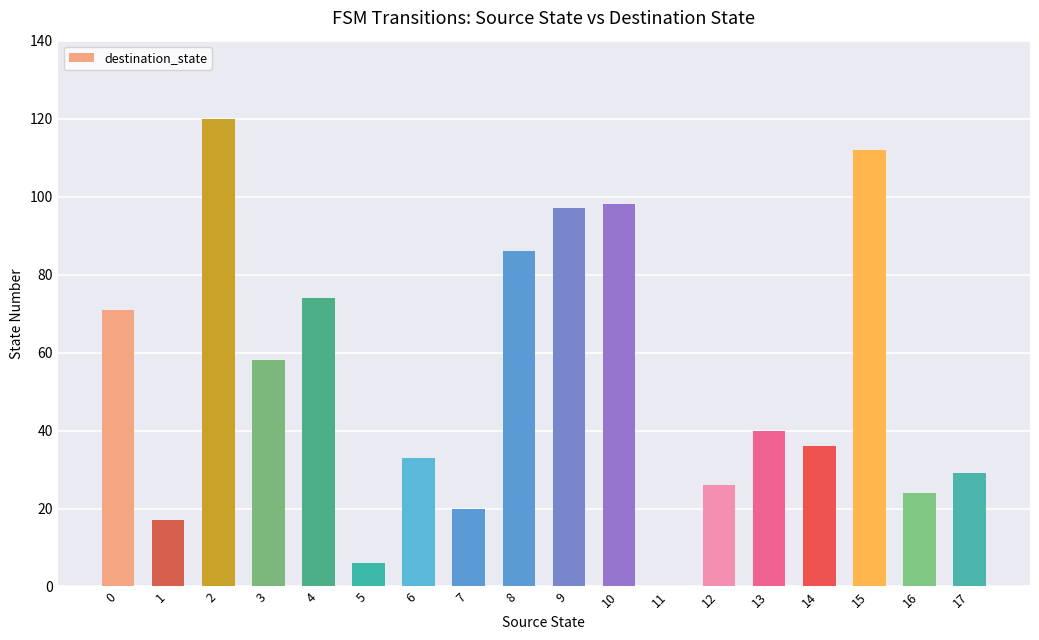

At which label is the value closest to 60?

3